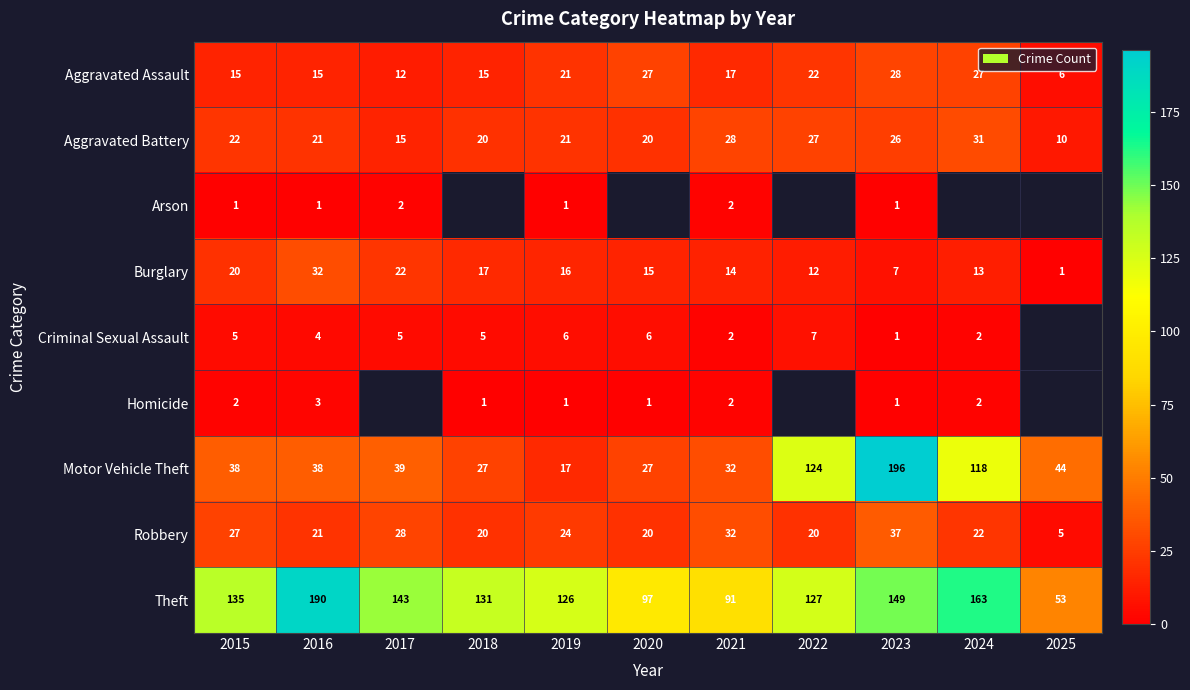

At which category does the chart reach its minimum across all series?

2015